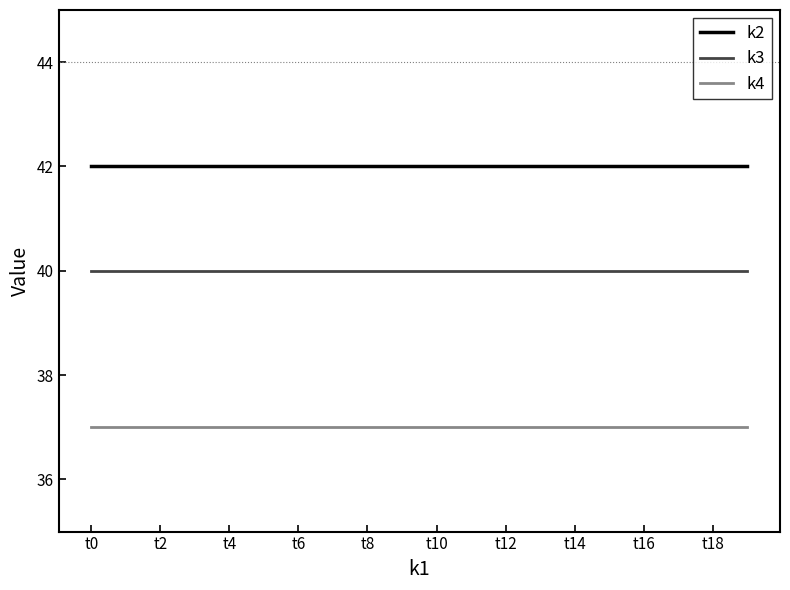

Reading left to right, extract all data points from this chart.

k2: 42	42	42	42	42	42	42	42	42	42	42	42	42	42	42	42	42	42	42	42
k3: 40	40	40	40	40	40	40	40	40	40	40	40	40	40	40	40	40	40	40	40
k4: 37	37	37	37	37	37	37	37	37	37	37	37	37	37	37	37	37	37	37	37